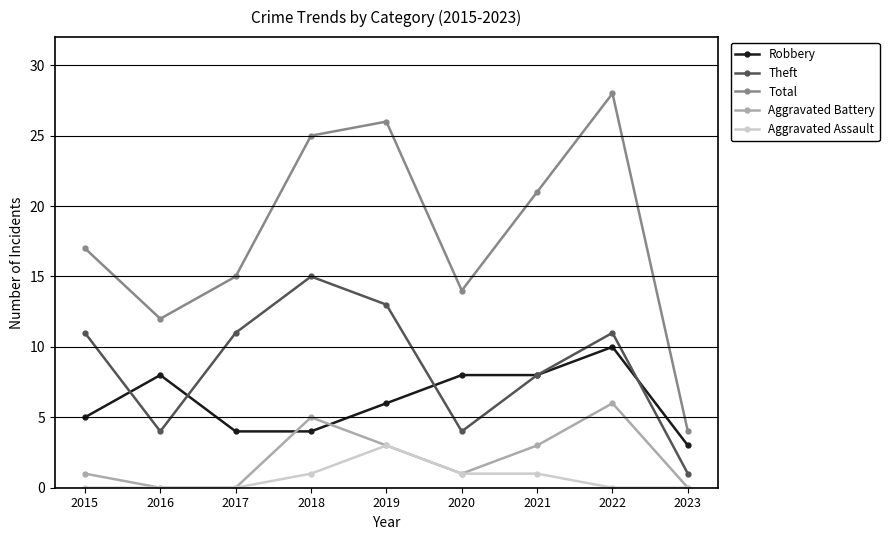

Which series has the largest range (max minus min)?

Total